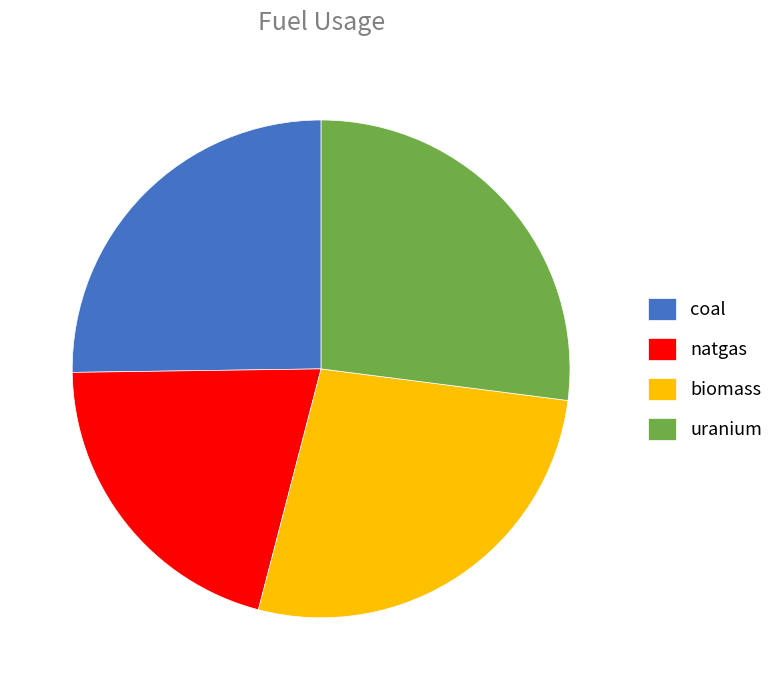

Do natgas and uranium together represent more than half of the pie?

No